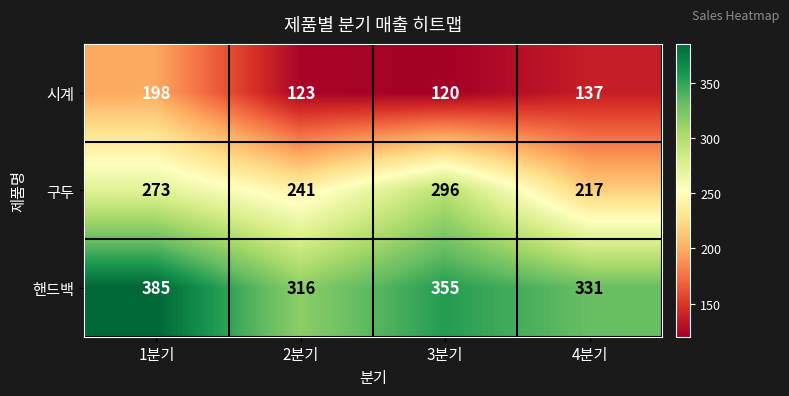

True or false: 구두 has a value of 217 at 4분기.

True